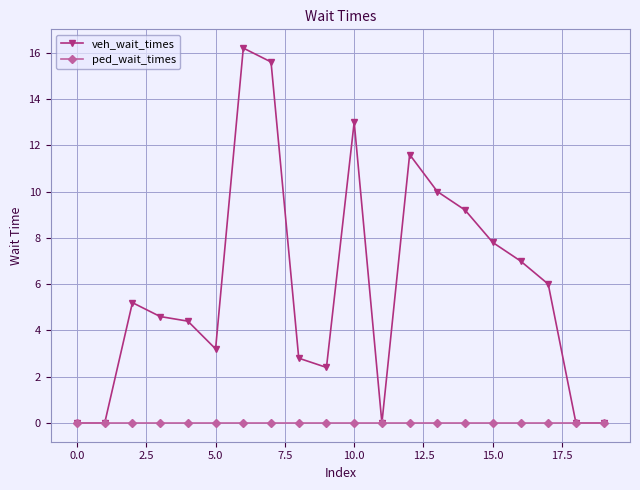

How many series are shown in this chart?

2